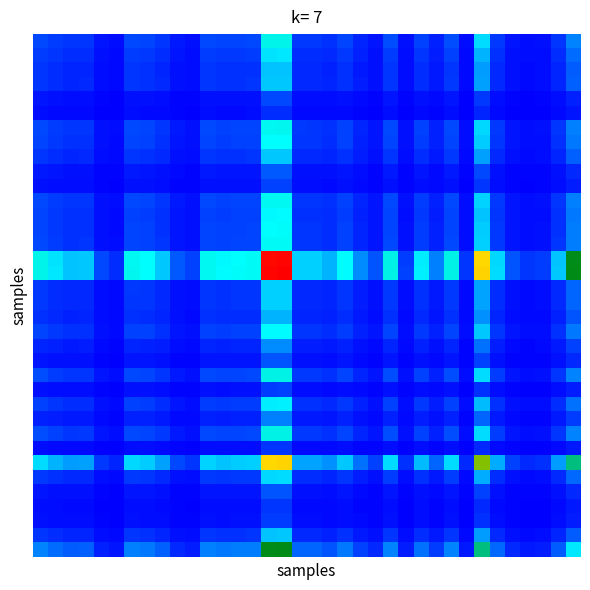

At which category is the sum across all series the highest?

16